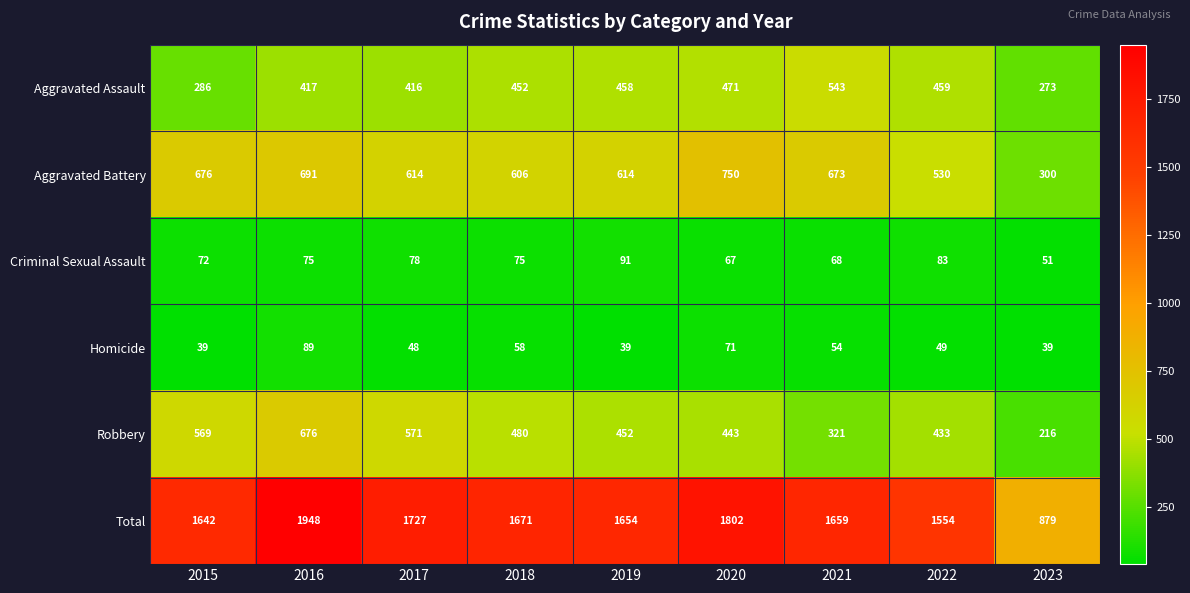

What is the difference between the Homicide values at 2019 and 2020?

32